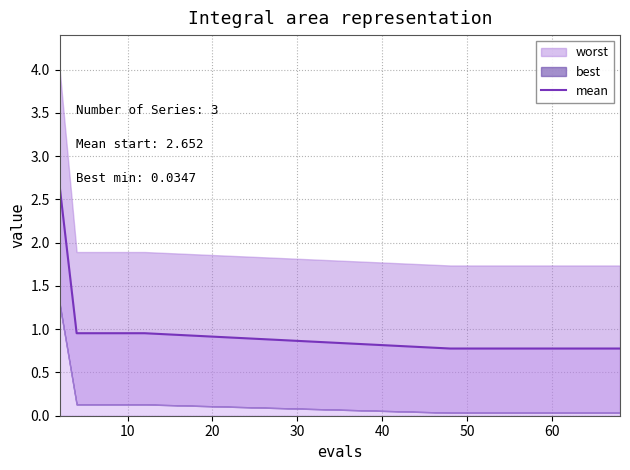

How many lines are shown in the chart?

1